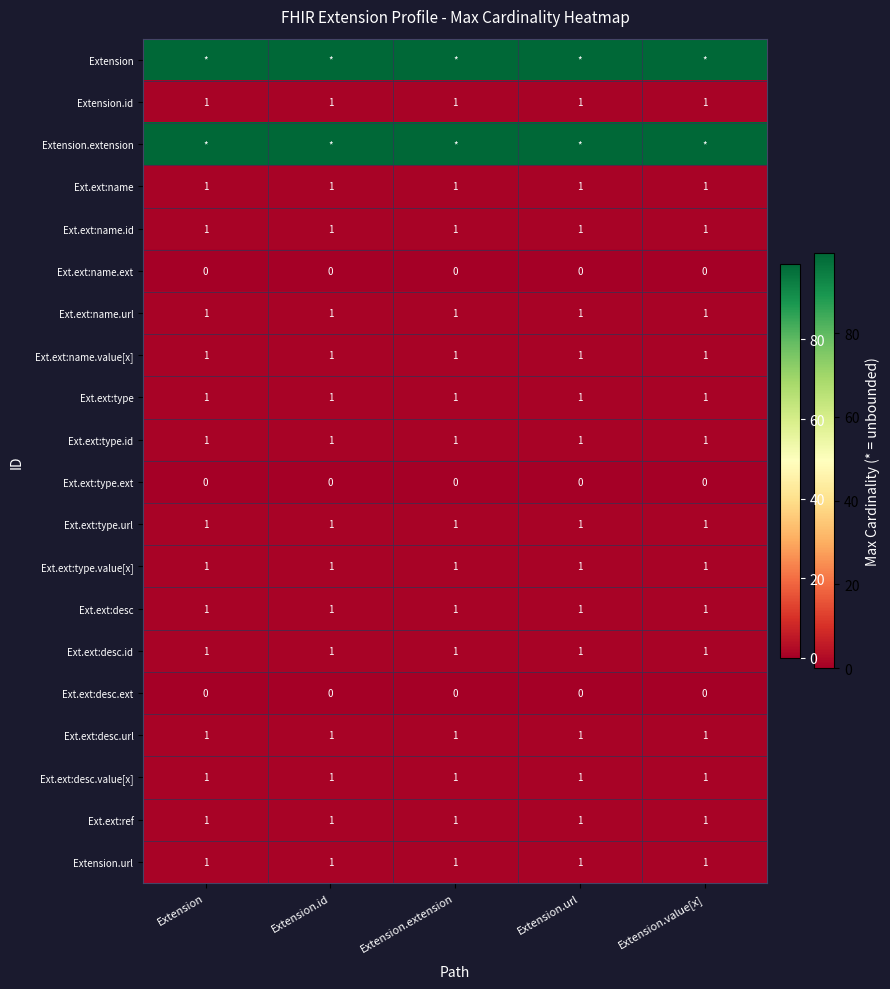

Is the value of Ext.ext:type.ext at Extension.extension greater than the value of Ext.ext:name.value[x] at Extension.url?

No